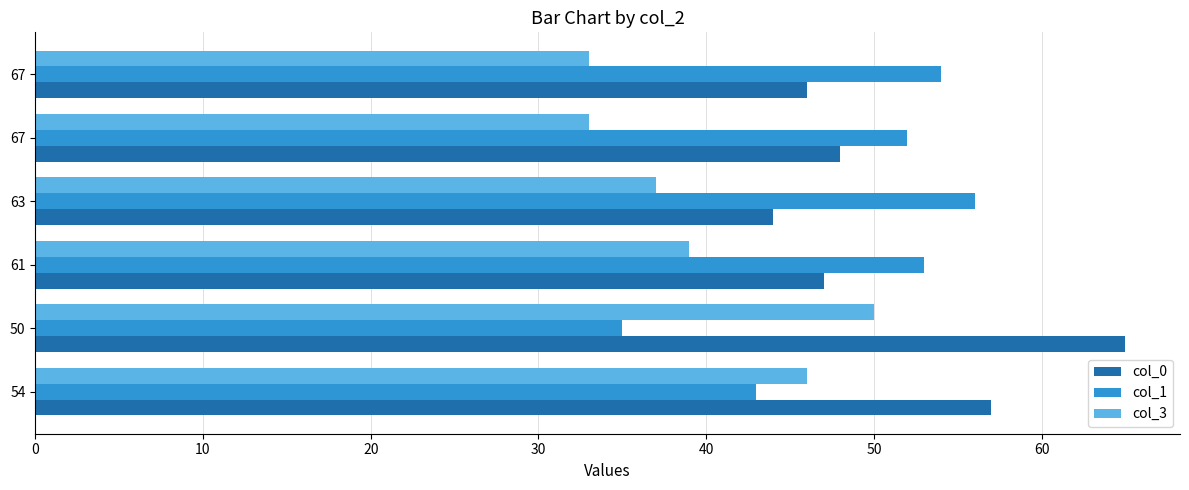

How many data points does each series have?

6